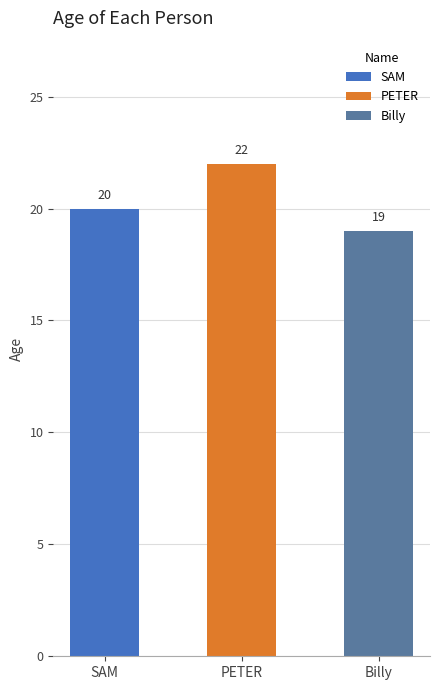

How many values exceed 20?

1